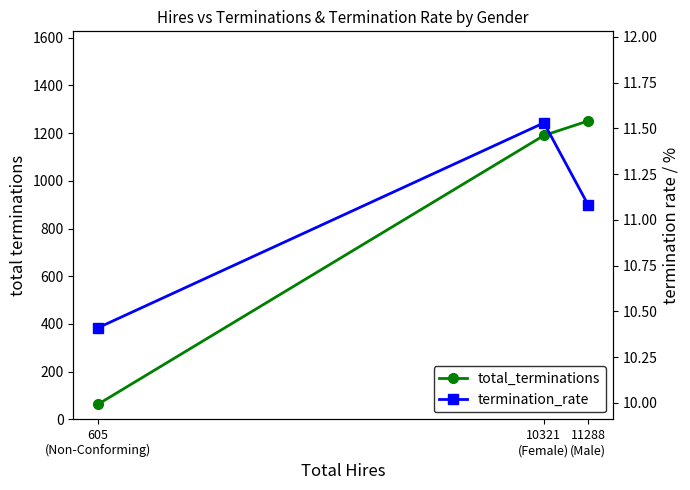

Read the termination_rate value at 11288
(Male).

11.1